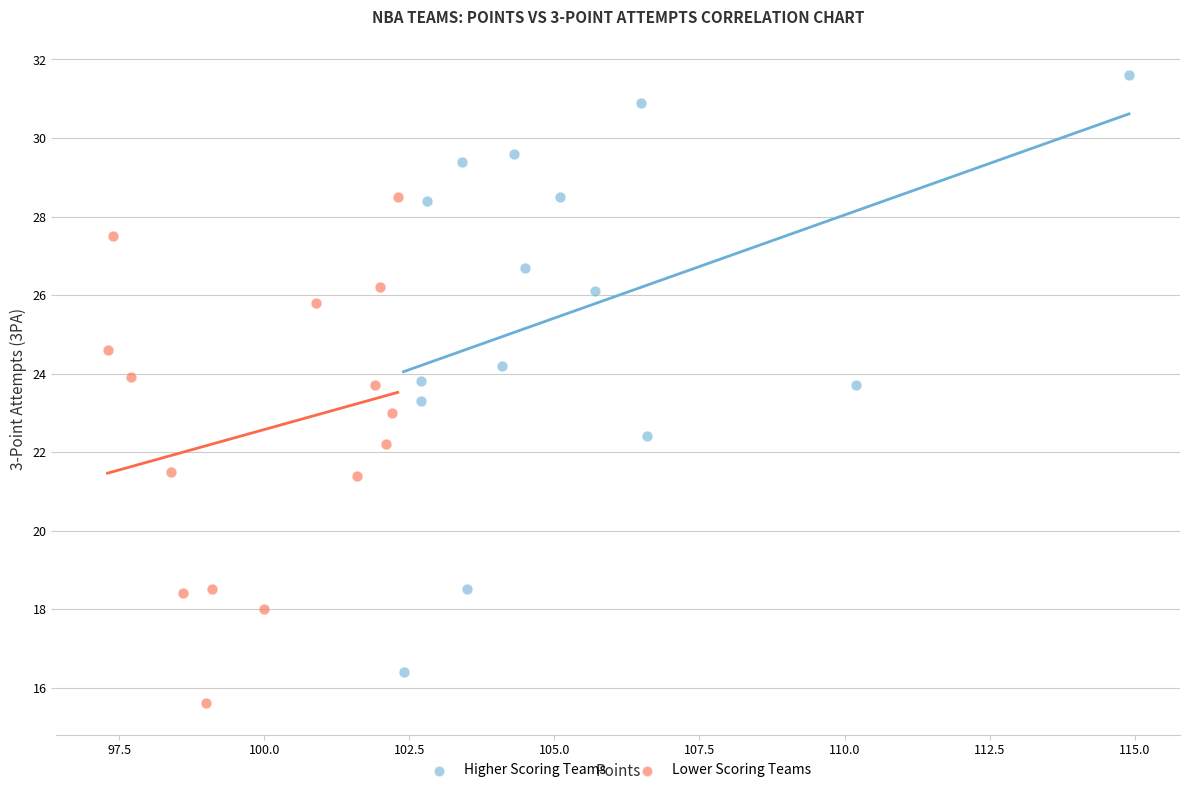

Which series reaches the minimum Y coordinate?

Lower Scoring Teams